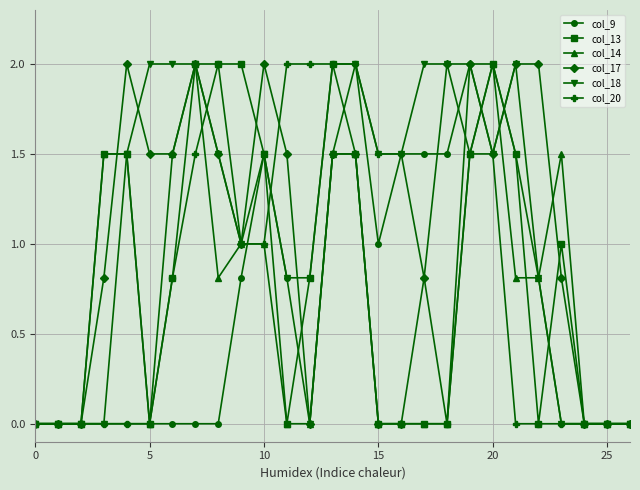

What is the value of the col_14 point at the 21st from the left?

2.0